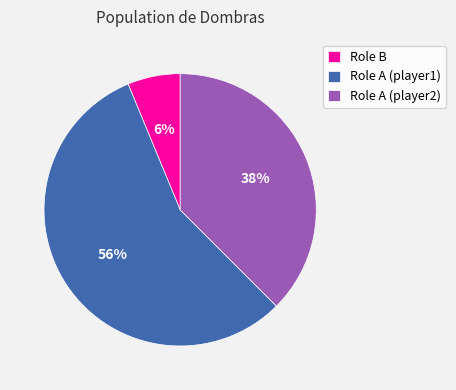

What percentage is the Role B slice, to the nearest percent?

6%